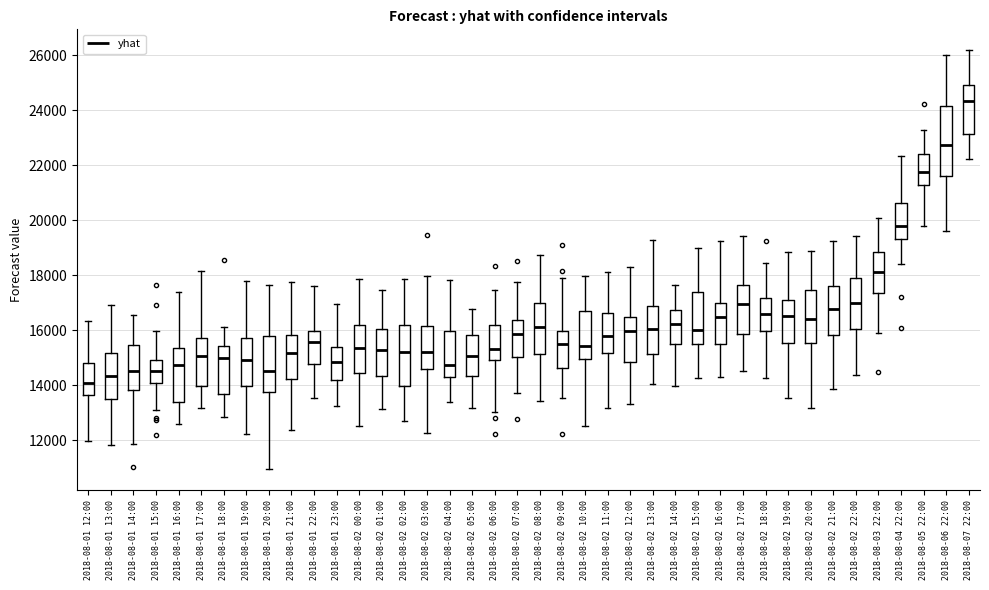

Reading left to right, read every box against the y-axis: the position of its median line, the range the box covers, and the ends of its whiskers. The values are not printed on the chart, so give them approximately, as read against the axis.

2018-08-01 12:00: median 14000, box 13600 to 14800, whiskers 12000 to 16400
2018-08-01 13:00: median 14400, box 13400 to 15200, whiskers 11800 to 17000
2018-08-01 14:00: median 14600, box 13800 to 15400, whiskers 11800 to 16600
2018-08-01 15:00: median 14600, box 14200 to 15000, whiskers 13200 to 16000
2018-08-01 16:00: median 14800, box 13400 to 15400, whiskers 12600 to 17400
2018-08-01 17:00: median 15000, box 14000 to 15800, whiskers 13200 to 18200
2018-08-01 18:00: median 15000, box 13600 to 15400, whiskers 12800 to 16200
2018-08-01 19:00: median 15000, box 14000 to 15800, whiskers 12200 to 17800
2018-08-01 20:00: median 14600, box 13800 to 15800, whiskers 11000 to 17600
2018-08-01 21:00: median 15200, box 14200 to 15800, whiskers 12400 to 17800
2018-08-01 22:00: median 15600, box 14800 to 16000, whiskers 13600 to 17600
2018-08-01 23:00: median 14800, box 14200 to 15400, whiskers 13200 to 17000
2018-08-02 00:00: median 15400, box 14400 to 16200, whiskers 12600 to 17800
2018-08-02 01:00: median 15200, box 14400 to 16000, whiskers 13200 to 17400
2018-08-02 02:00: median 15200, box 14000 to 16200, whiskers 12600 to 17800
2018-08-02 03:00: median 15200, box 14600 to 16200, whiskers 12200 to 18000
2018-08-02 04:00: median 14800, box 14400 to 16000, whiskers 13400 to 17800
2018-08-02 05:00: median 15000, box 14400 to 15800, whiskers 13200 to 16800
2018-08-02 06:00: median 15400, box 15000 to 16200, whiskers 13000 to 17400
2018-08-02 07:00: median 15800, box 15000 to 16400, whiskers 13800 to 17800
2018-08-02 08:00: median 16200, box 15200 to 17000, whiskers 13400 to 18800
2018-08-02 09:00: median 15400, box 14600 to 16000, whiskers 13600 to 18000
2018-08-02 10:00: median 15400, box 15000 to 16600, whiskers 12600 to 18000
2018-08-02 11:00: median 15800, box 15200 to 16600, whiskers 13200 to 18200
2018-08-02 12:00: median 16000, box 14800 to 16400, whiskers 13400 to 18200
2018-08-02 13:00: median 16000, box 15200 to 16800, whiskers 14000 to 19200
2018-08-02 14:00: median 16200, box 15600 to 16800, whiskers 14000 to 17600
2018-08-02 15:00: median 16000, box 15600 to 17400, whiskers 14200 to 19000
2018-08-02 16:00: median 16600, box 15400 to 17000, whiskers 14400 to 19200
2018-08-02 17:00: median 17000, box 15800 to 17600, whiskers 14600 to 19400
2018-08-02 18:00: median 16600, box 16000 to 17200, whiskers 14200 to 18400
2018-08-02 19:00: median 16600, box 15600 to 17200, whiskers 13600 to 18800
2018-08-02 20:00: median 16400, box 15600 to 17400, whiskers 13200 to 19000
2018-08-02 21:00: median 16800, box 15800 to 17600, whiskers 13800 to 19200
2018-08-02 22:00: median 17000, box 16000 to 18000, whiskers 14400 to 19400
2018-08-03 22:00: median 18200, box 17400 to 18800, whiskers 16000 to 20000
2018-08-04 22:00: median 19800, box 19400 to 20600, whiskers 18400 to 22400
2018-08-05 22:00: median 21800, box 21200 to 22400, whiskers 19800 to 23200
2018-08-06 22:00: median 22800, box 21600 to 24200, whiskers 19600 to 26000
2018-08-07 22:00: median 24400, box 23200 to 25000, whiskers 22200 to 26200